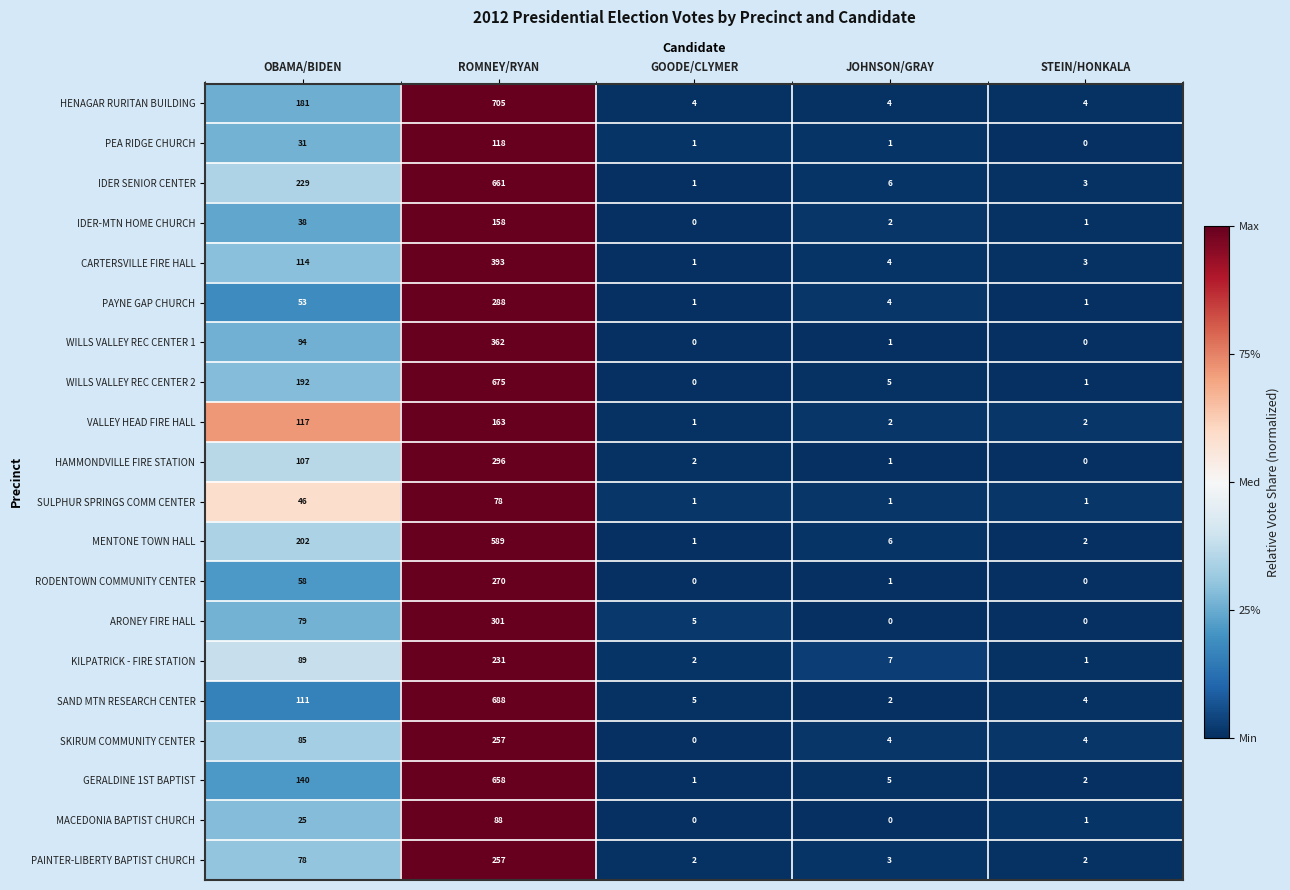

What is the difference between the maximum and minimum values in the KILPATRICK - FIRE STATION series?

230